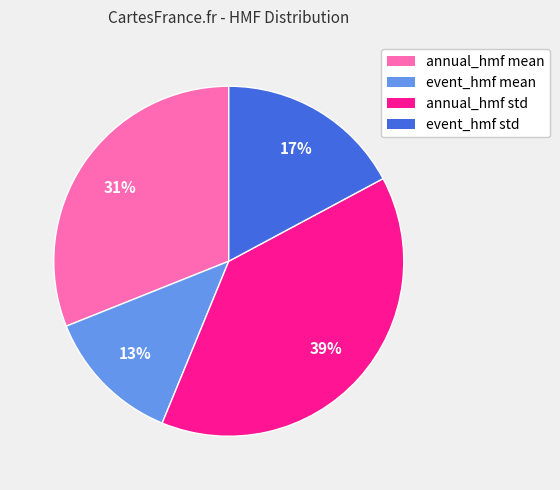

Which has a higher value, event_hmf std or annual_hmf std?

annual_hmf std